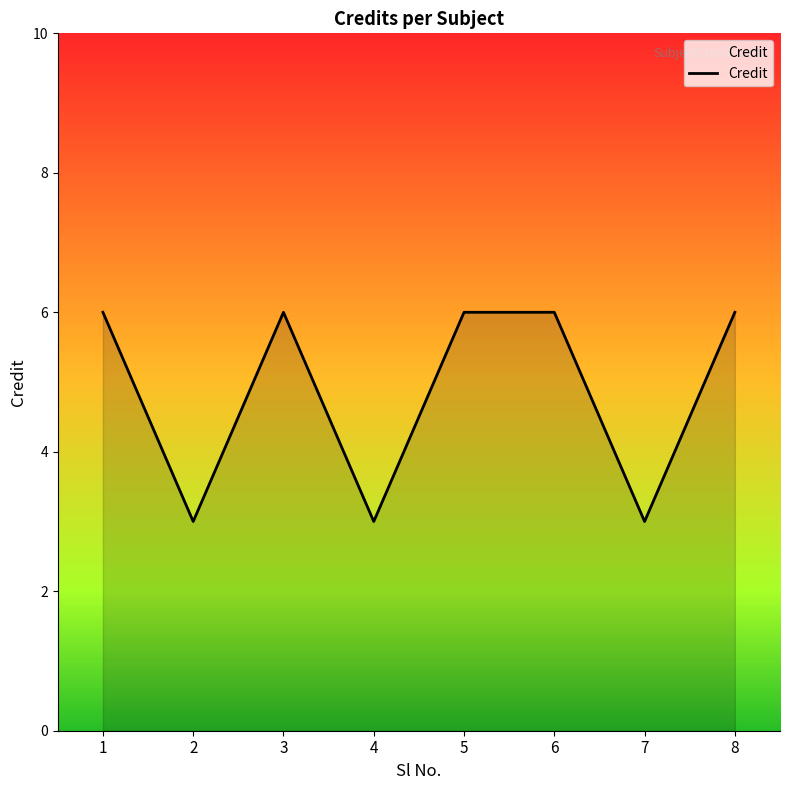

True or false: the data shows 6 at 5.

True